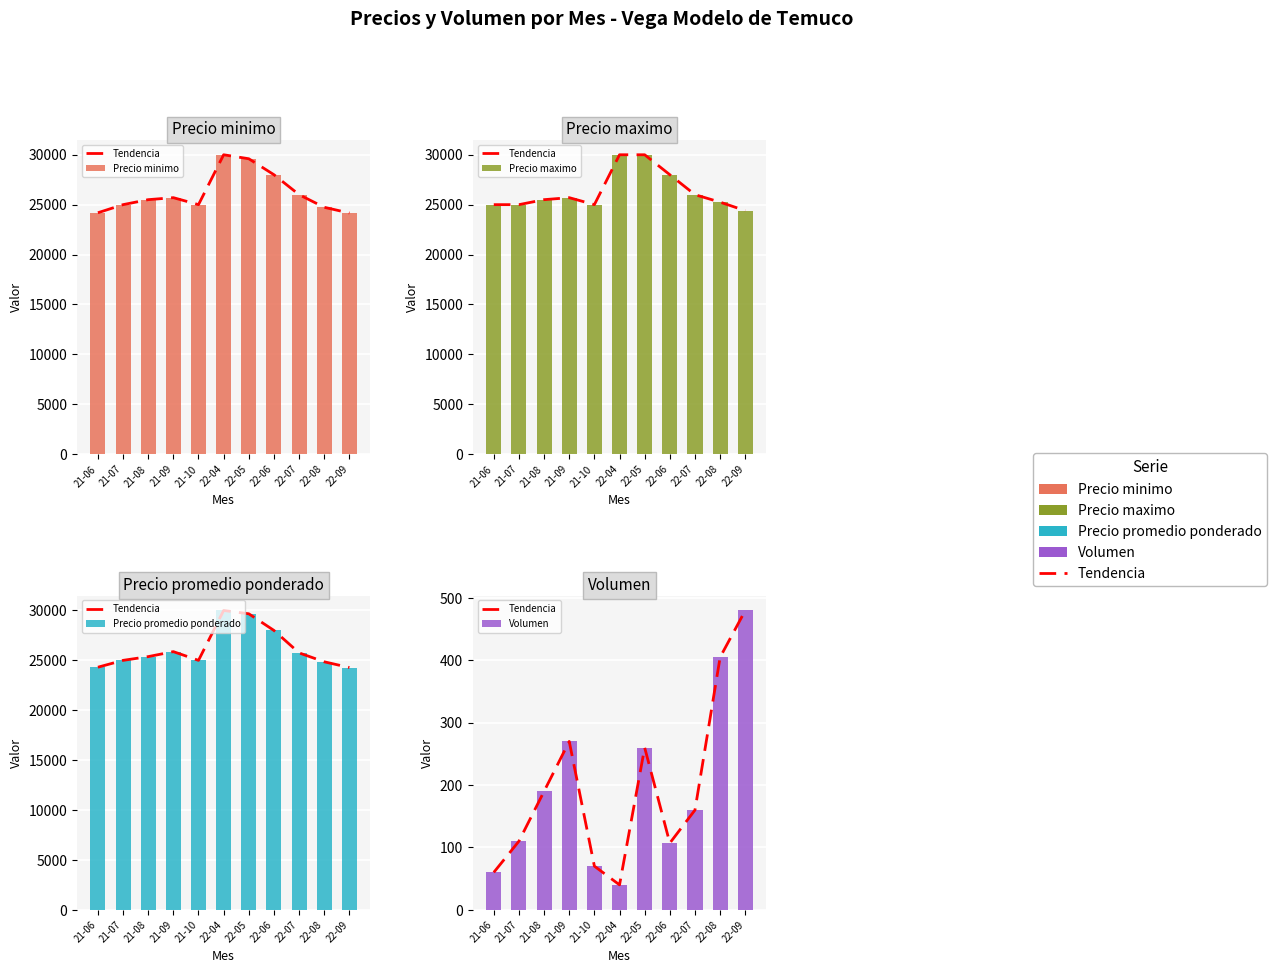

Between 21-09 and 22-07, which series saw the biggest shift?

Precio minimo